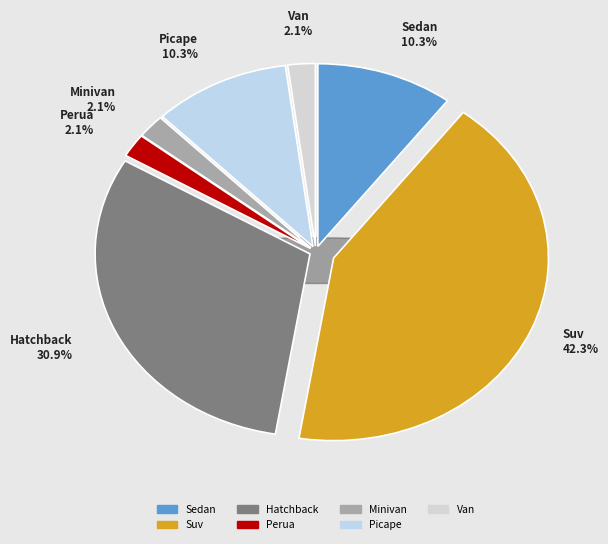

Is it true that Van is 2% of the pie?

True